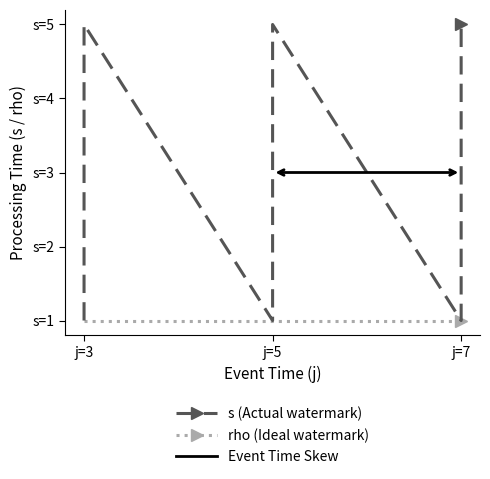

True or false: s and rho cross at least once.

False